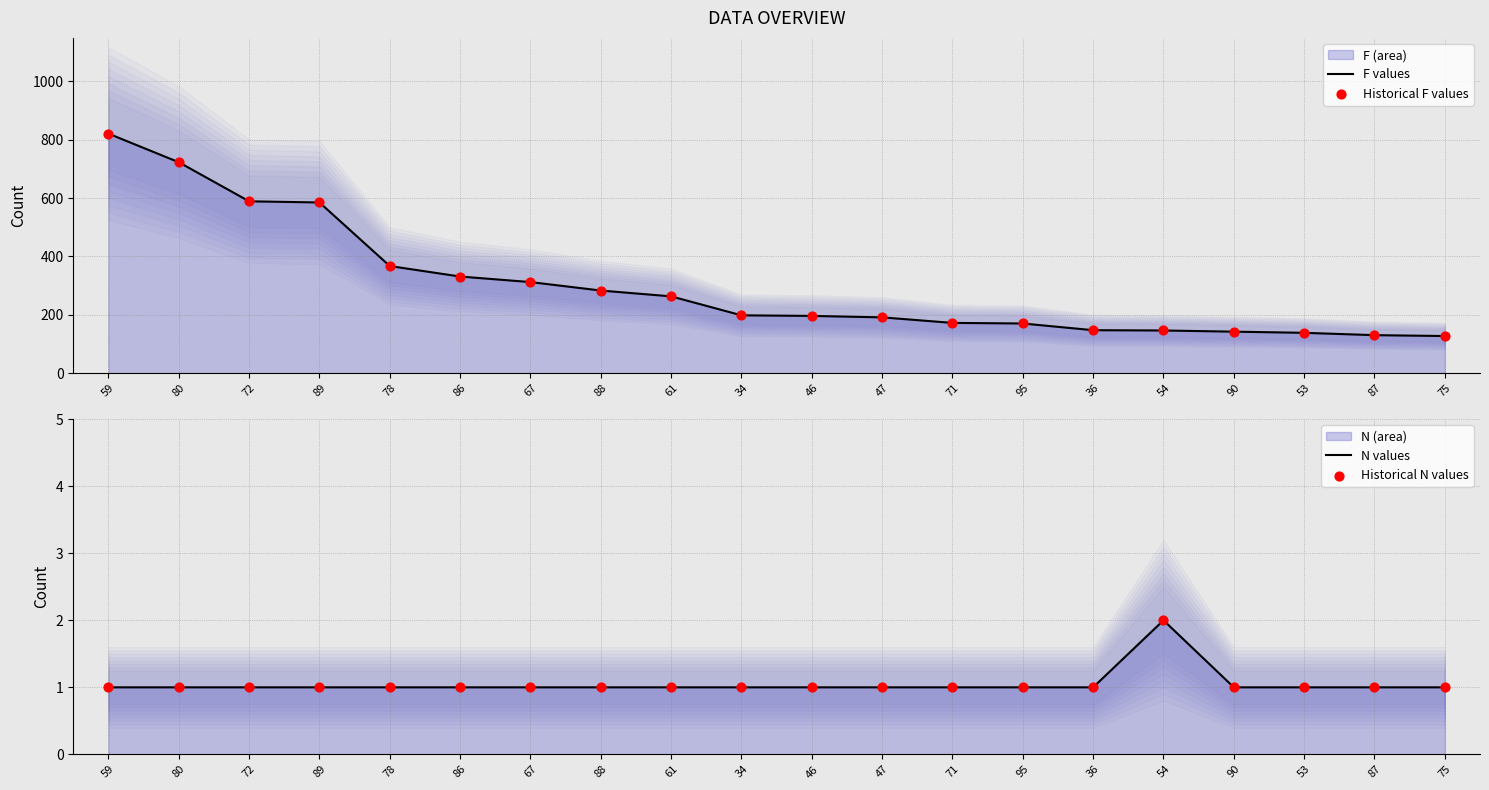

Which series has the largest total across all categories?

F values